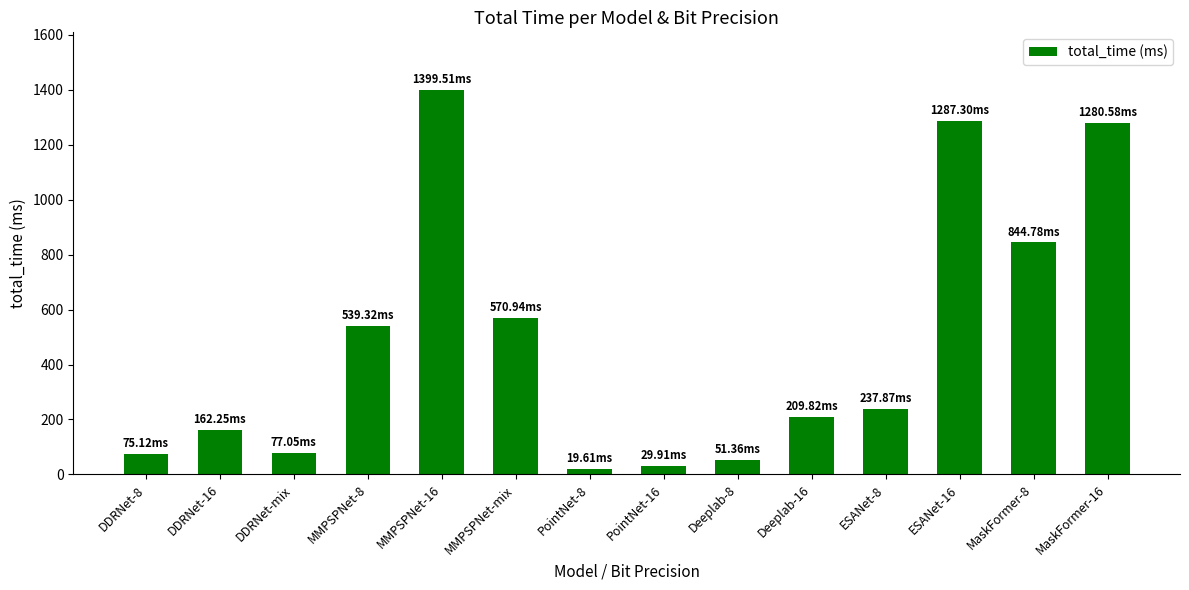

What is the ratio of the value at Deeplab-8 to the value at DDRNet-16?

0.3